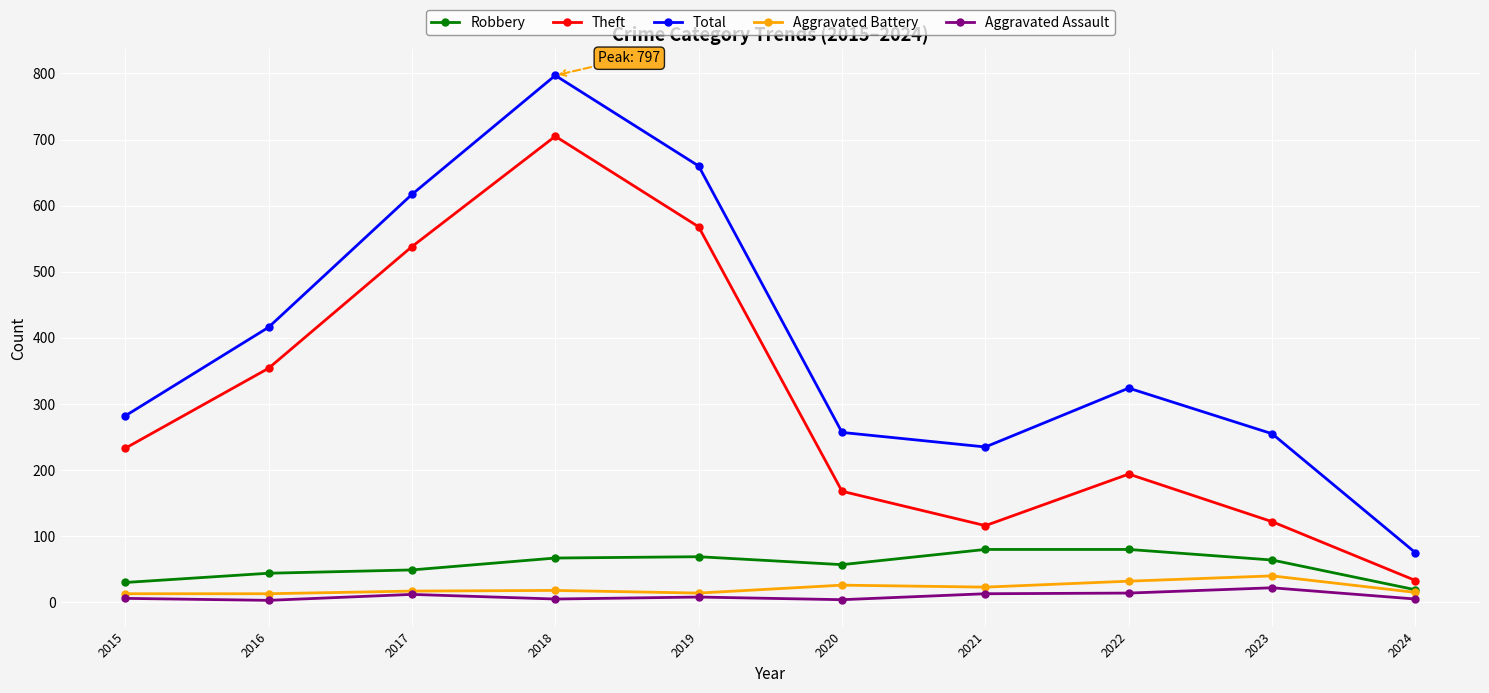

True or false: Robbery and Theft cross at least once.

False